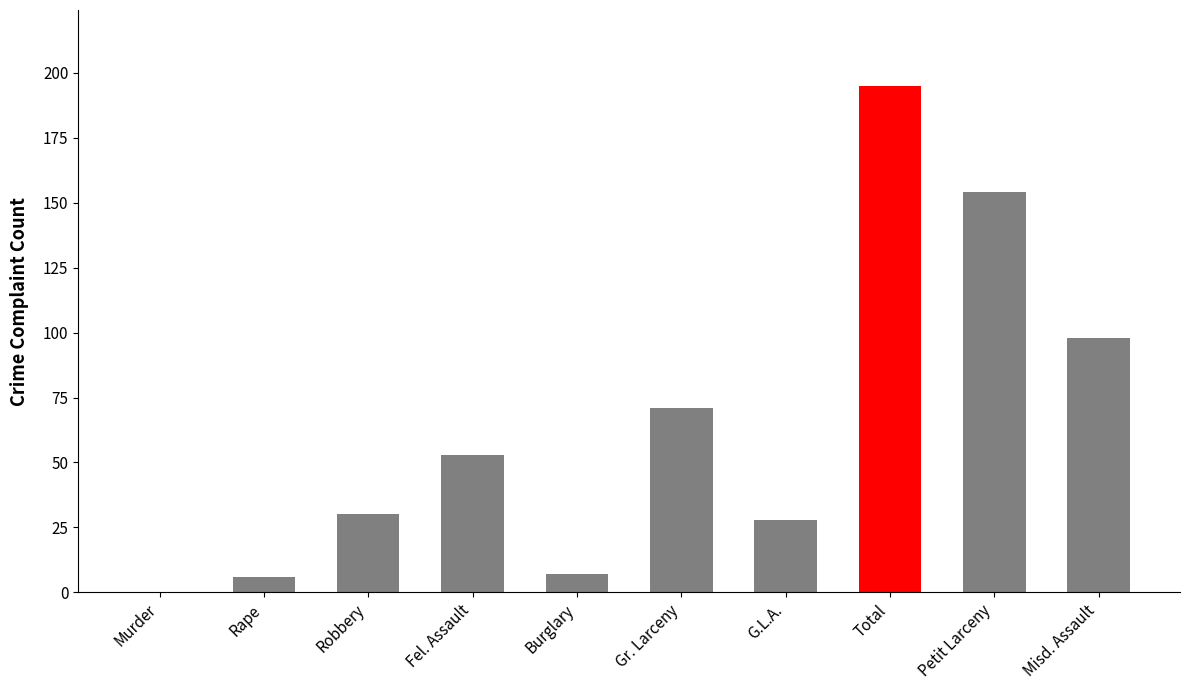

What is the sum of the values at Burglary and Petit Larceny?

161